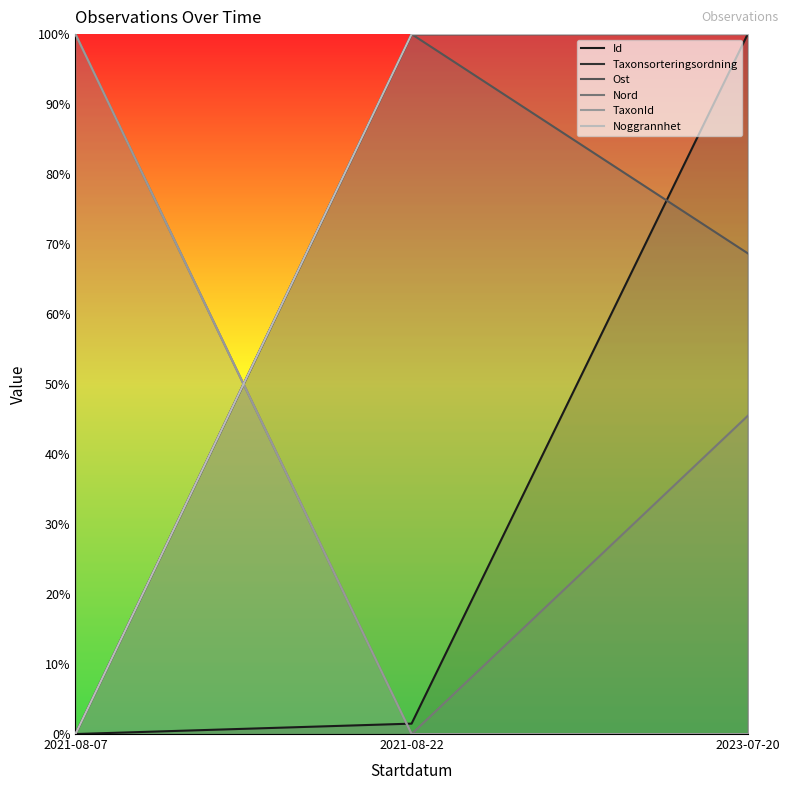

How many lines are shown in the chart?

6